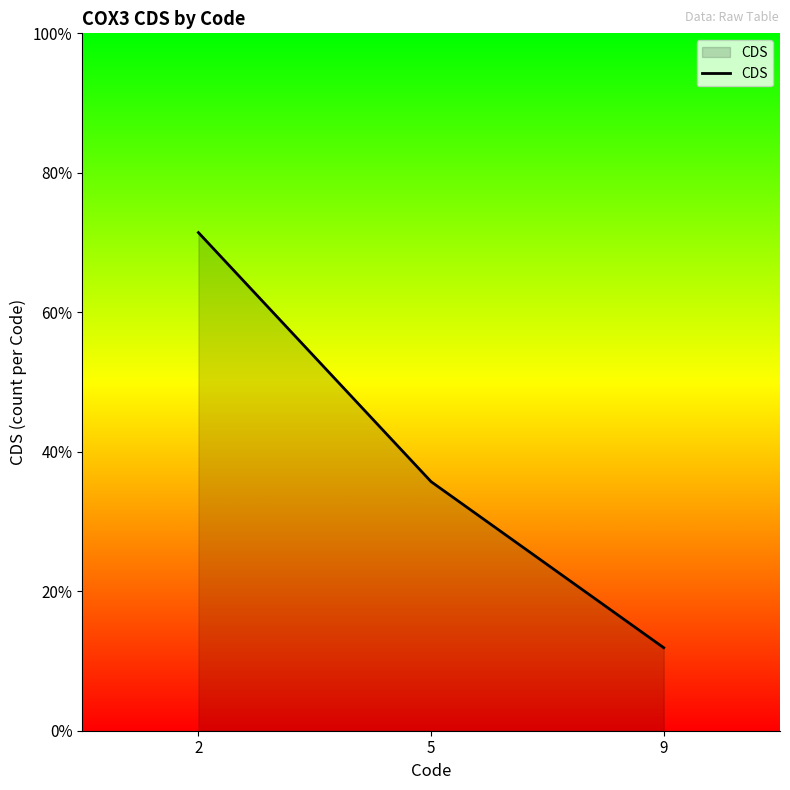

Which has a higher value, 2 or 5?

2